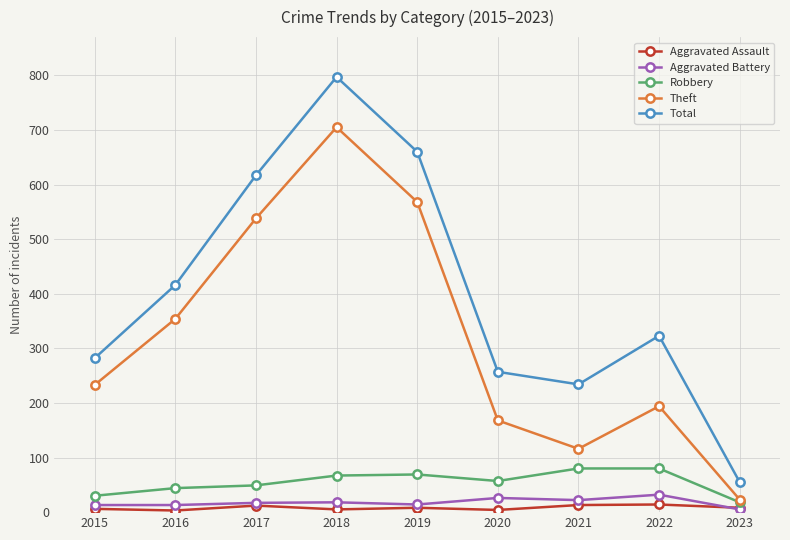

How many interior local peaks does the Total series have?

2